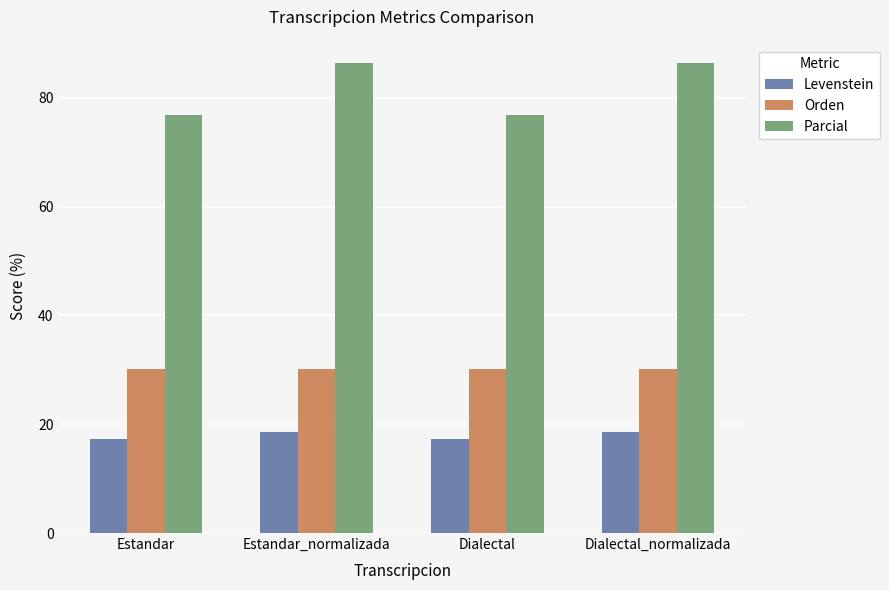

What is the sum of the Orden values at Dialectal and Estandar_normalizada?

60.2